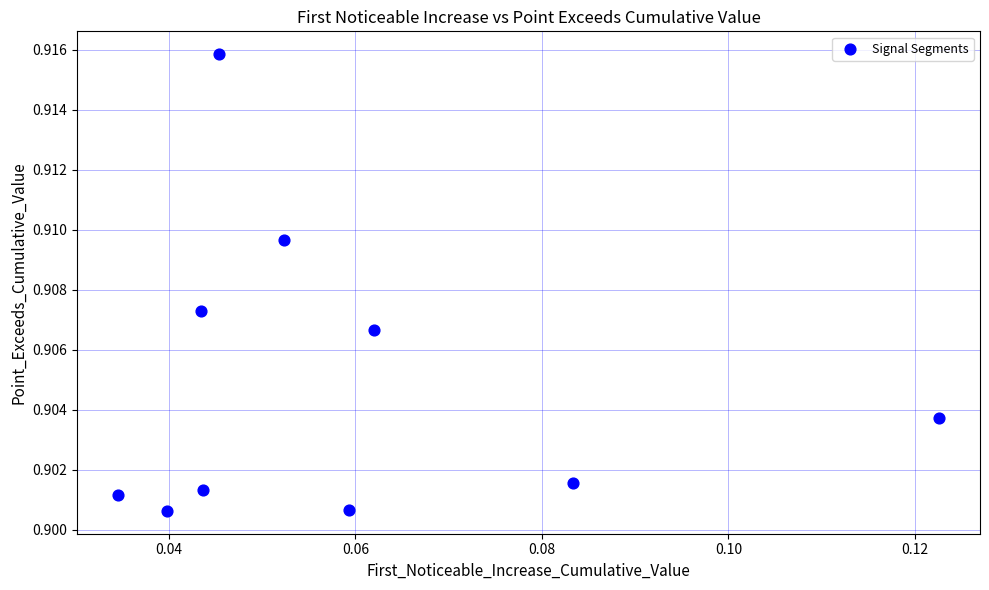

How many data points are displayed?

10